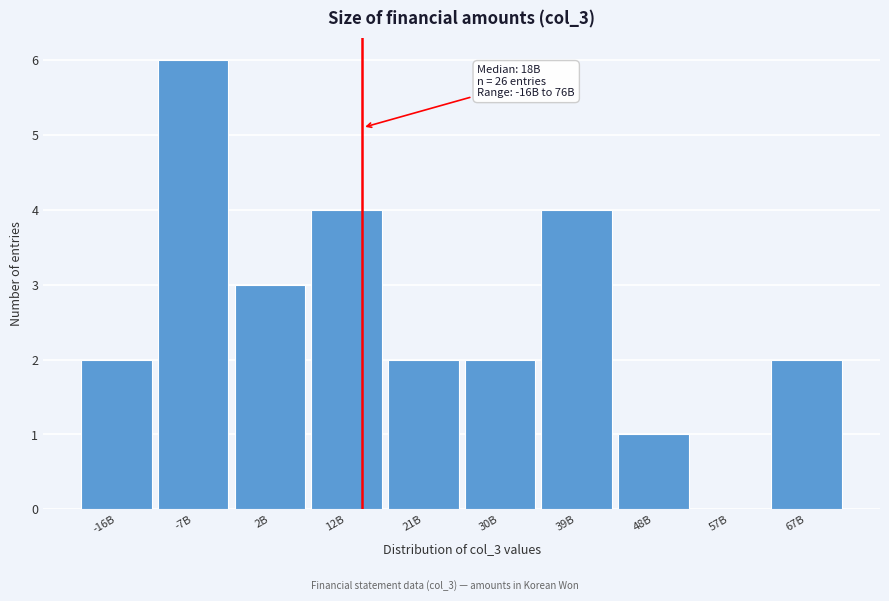

What is the sum of the values at -16B and 30B?

4